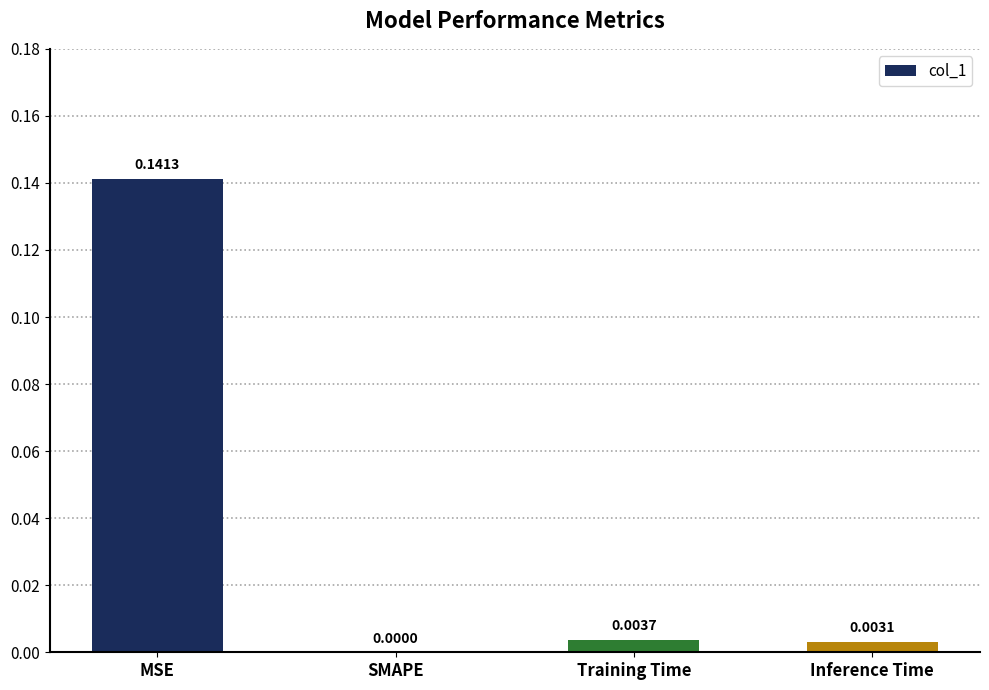

Where is the data nearest to the value 0?

SMAPE